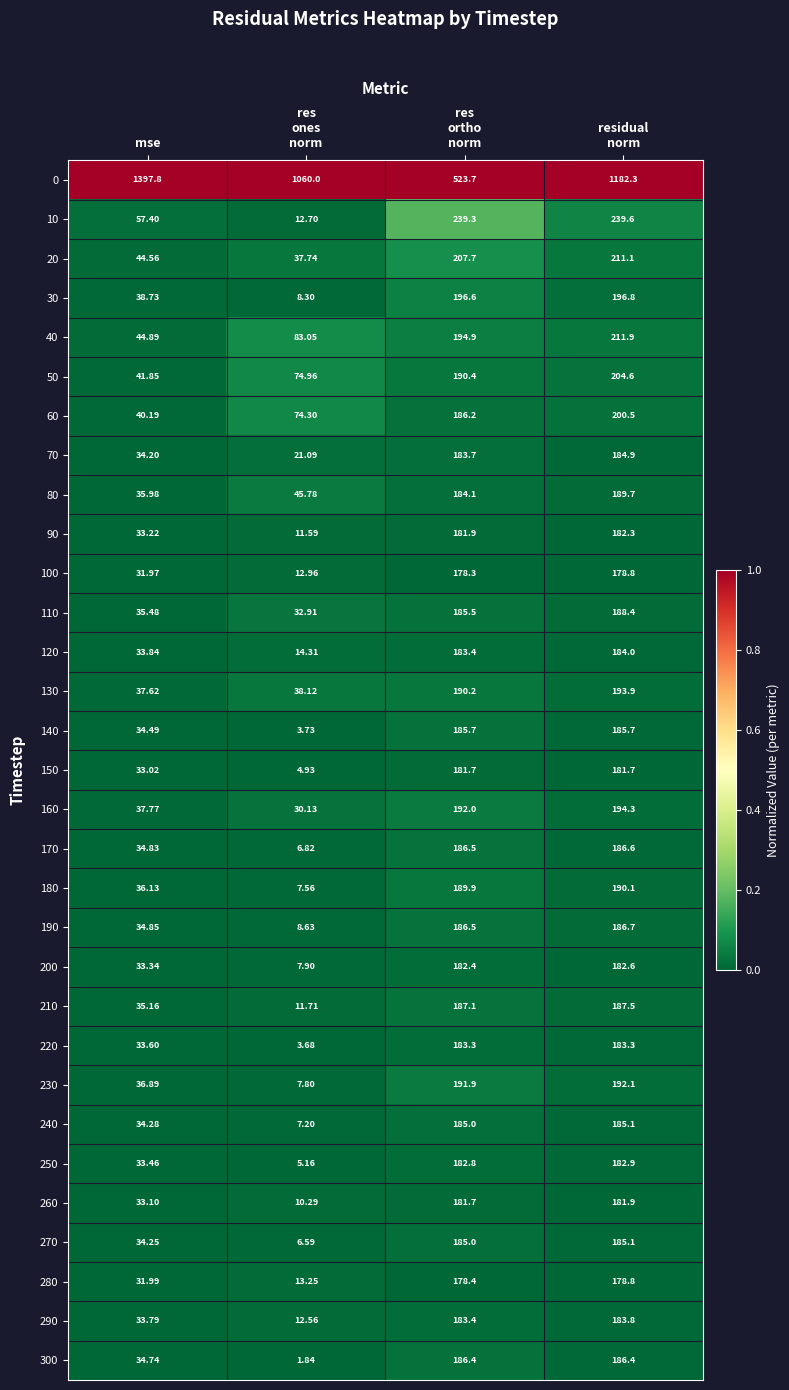

Where is 90 nearest to the value 96?

mse